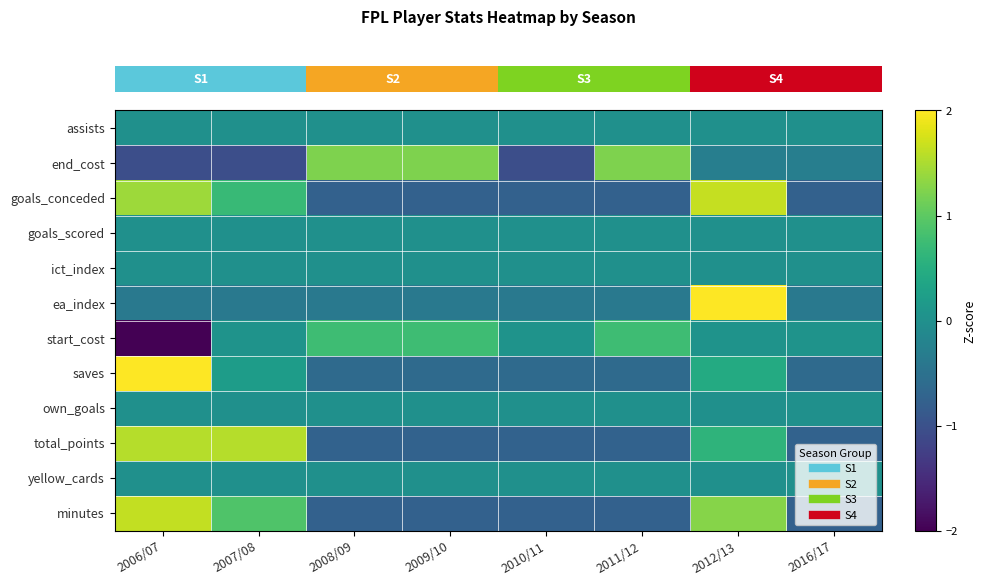

How many data points does each series have?

8